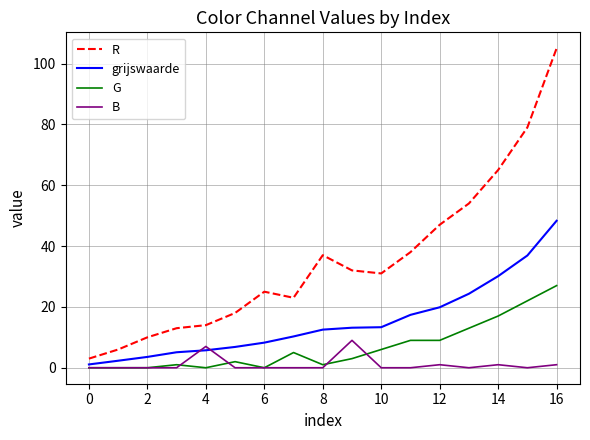

Rank the series by their average value, from lowest to highest.

B, G, grijswaarde, R